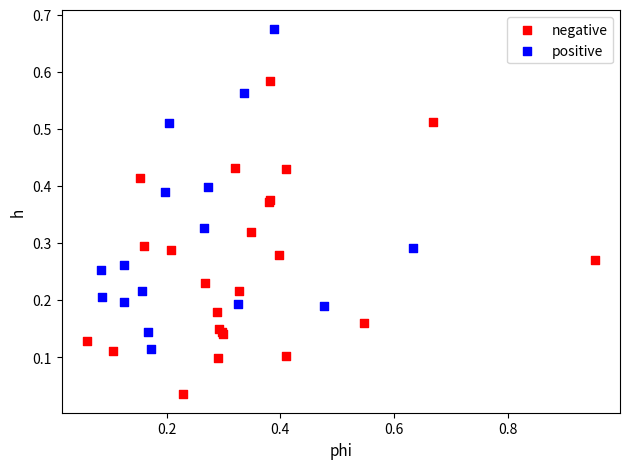

Which series has the widest spread of Y values?

positive